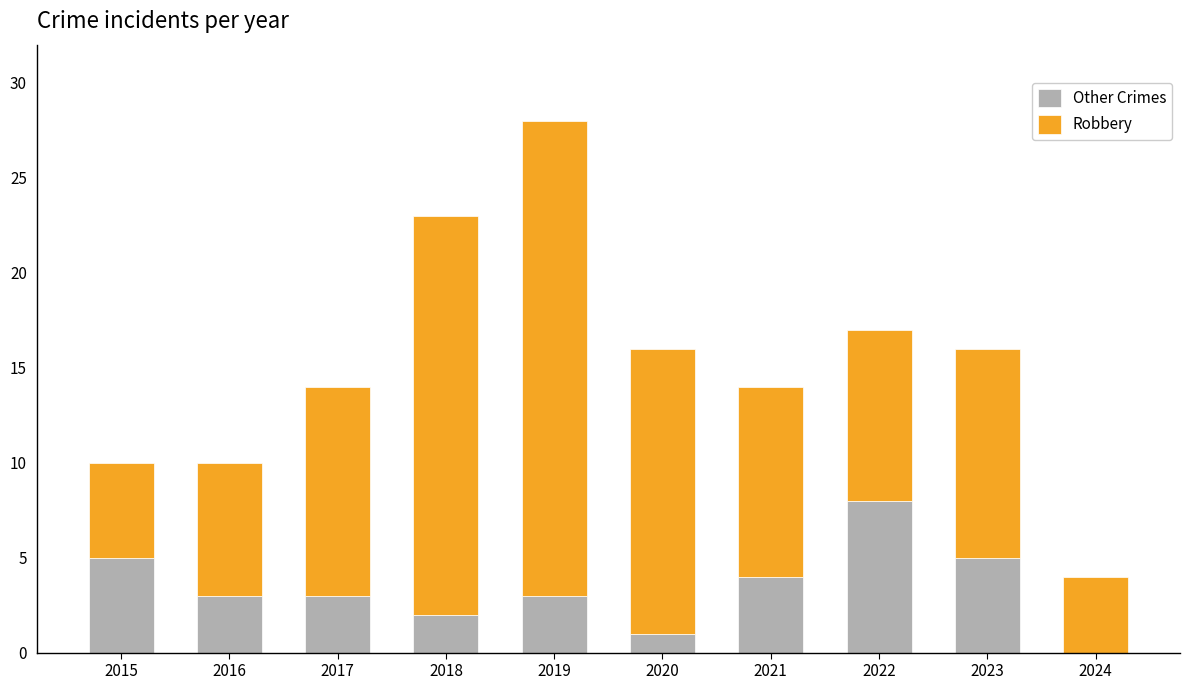

Does the chart contain stacked bars?

Yes